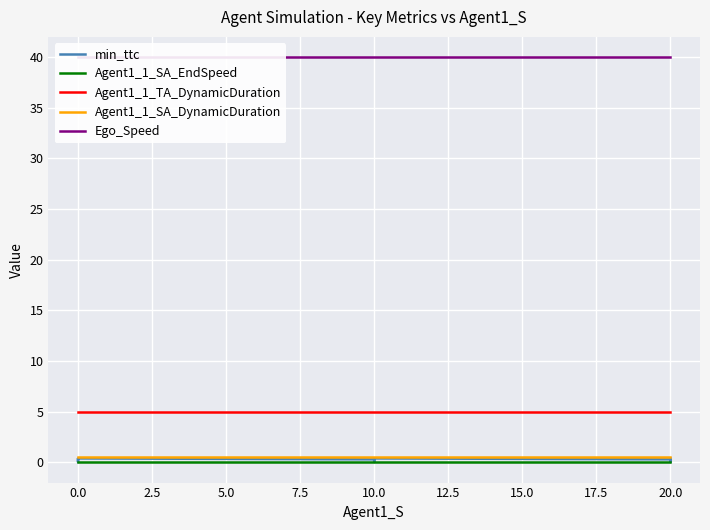

True or false: Ego_Speed and Agent1_1_SA_DynamicDuration cross at least once.

False